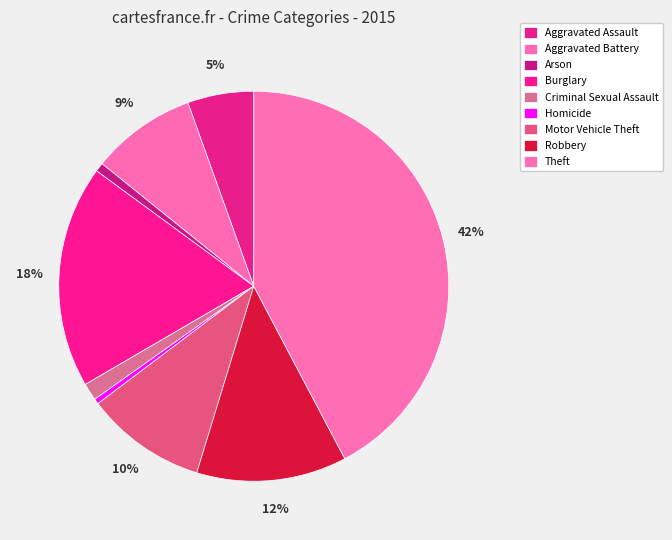

Which has a higher value, Aggravated Battery or Theft?

Theft